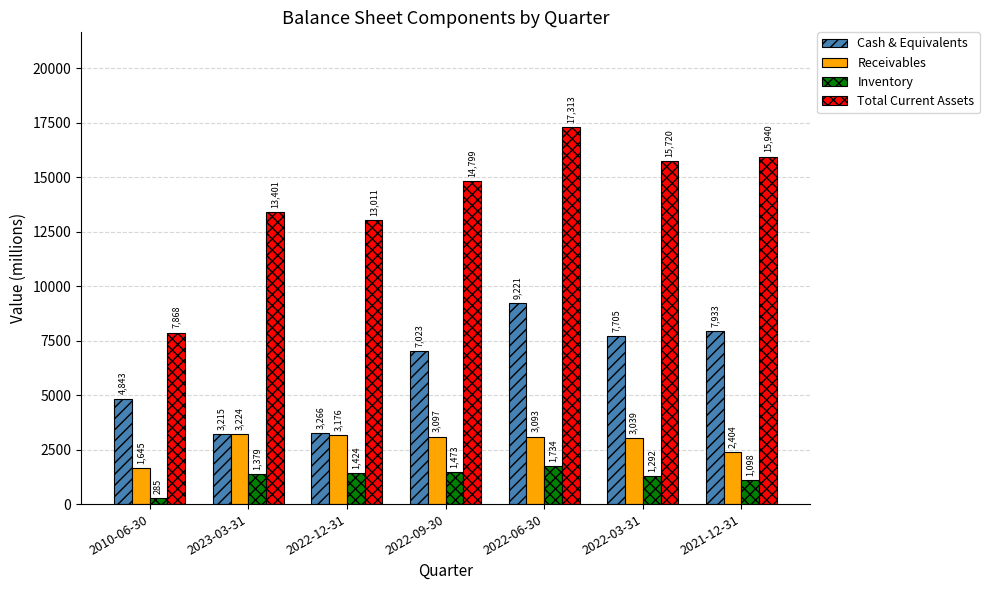

Is it true that Total Current Assets equals 20646 at 2022-09-30?

False